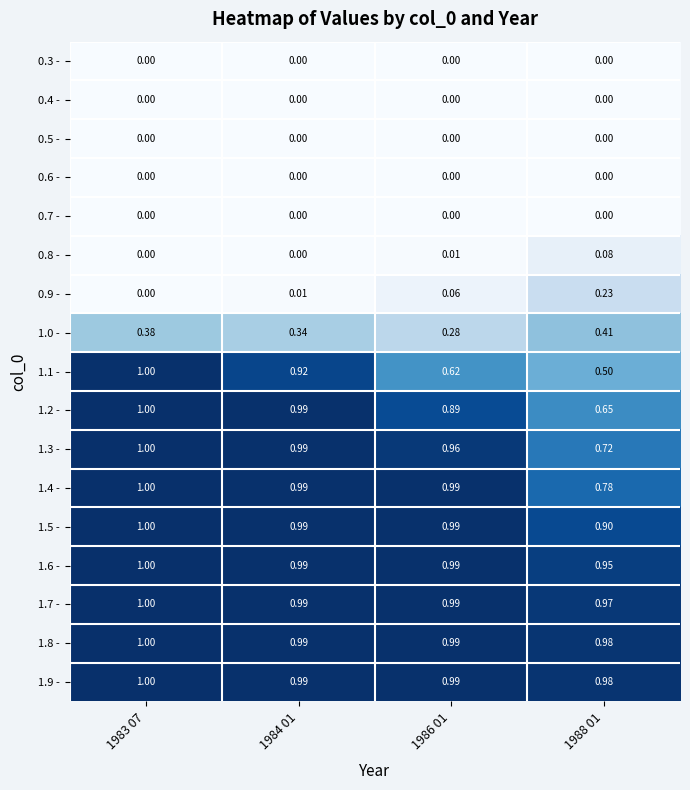

Is the value of 0.9 - at 1984 01 greater than the value of 0.7 - at 1983 07?

Yes